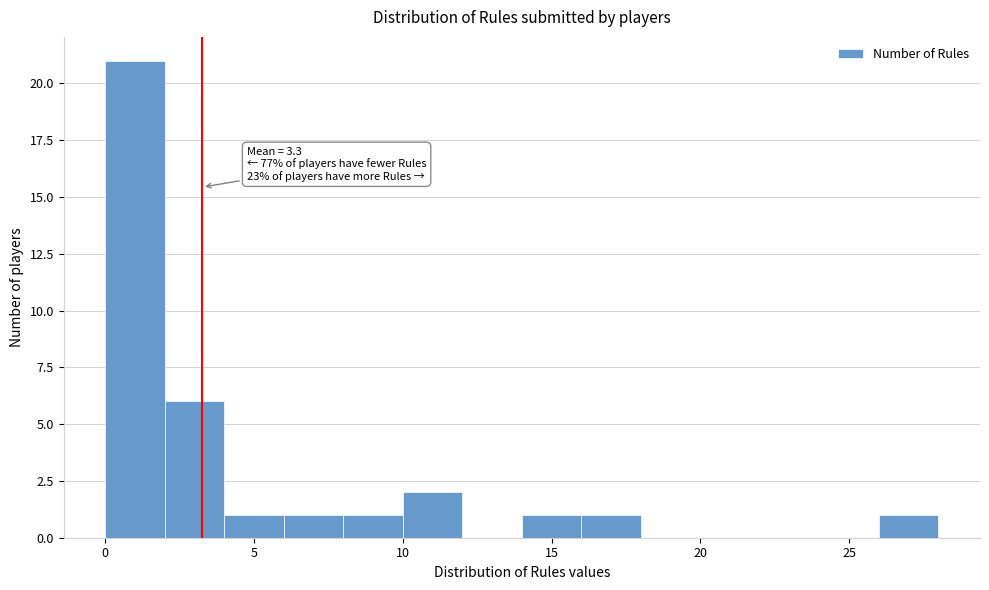

Which range on the x-axis has the tallest bar?

0 to 2